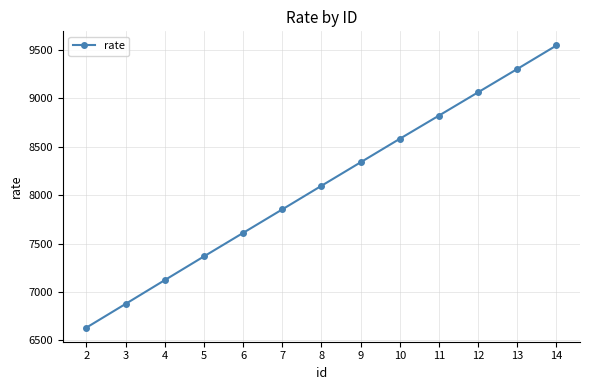

How many distinct data groups are displayed?

1